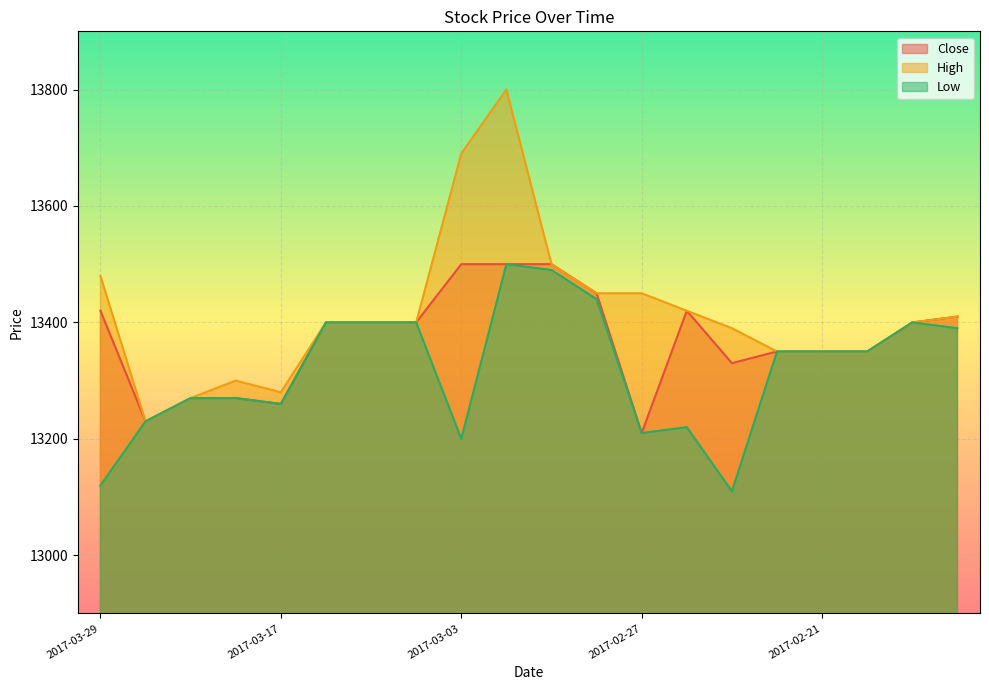

Between 2017-03-28 and 2017-03-29, which is larger?

2017-03-29